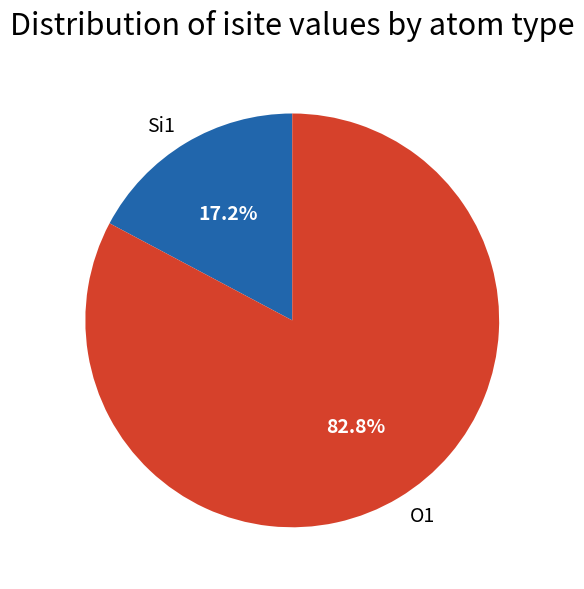

Which has a higher value, O1 or Si1?

O1